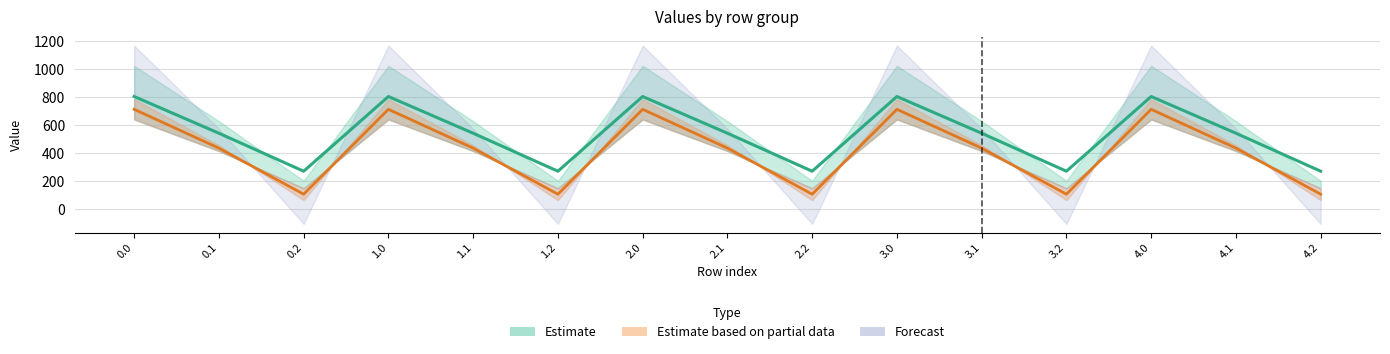

How many categories are shown in the chart?

15